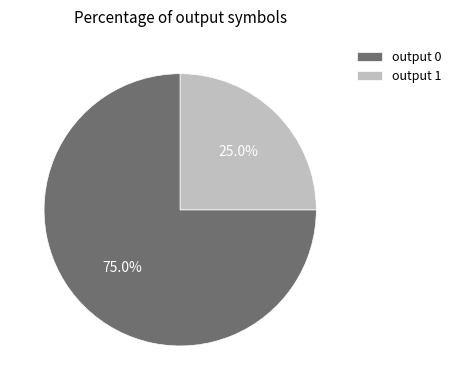

Rank the categories by value from lowest to highest.

output 1, output 0